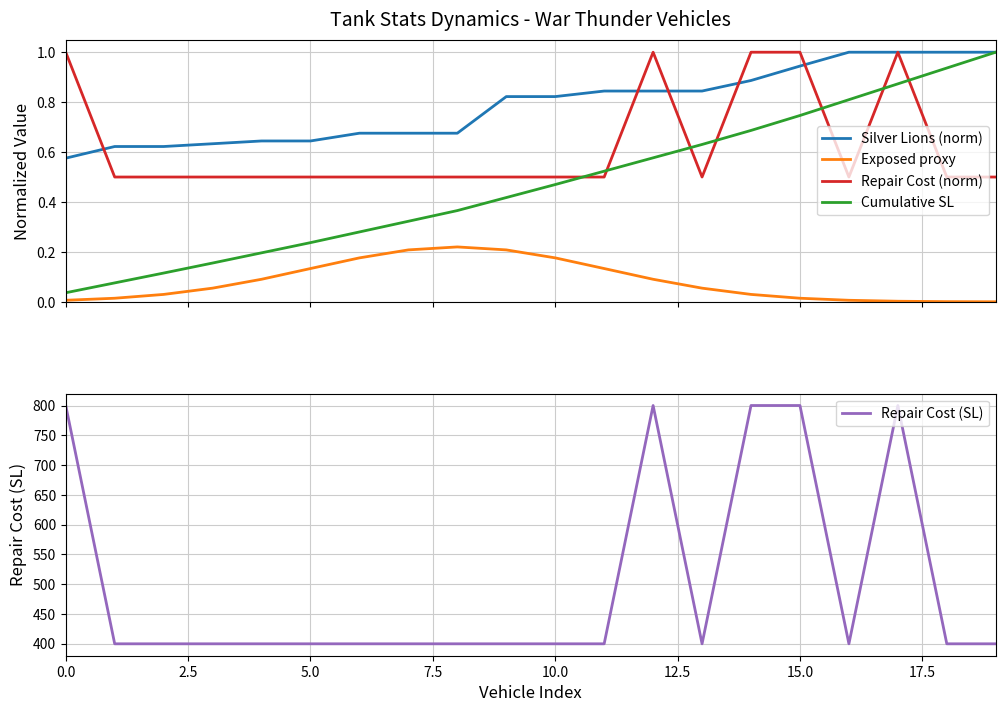

True or false: Exposed proxy and Cumulative SL cross at least once.

False